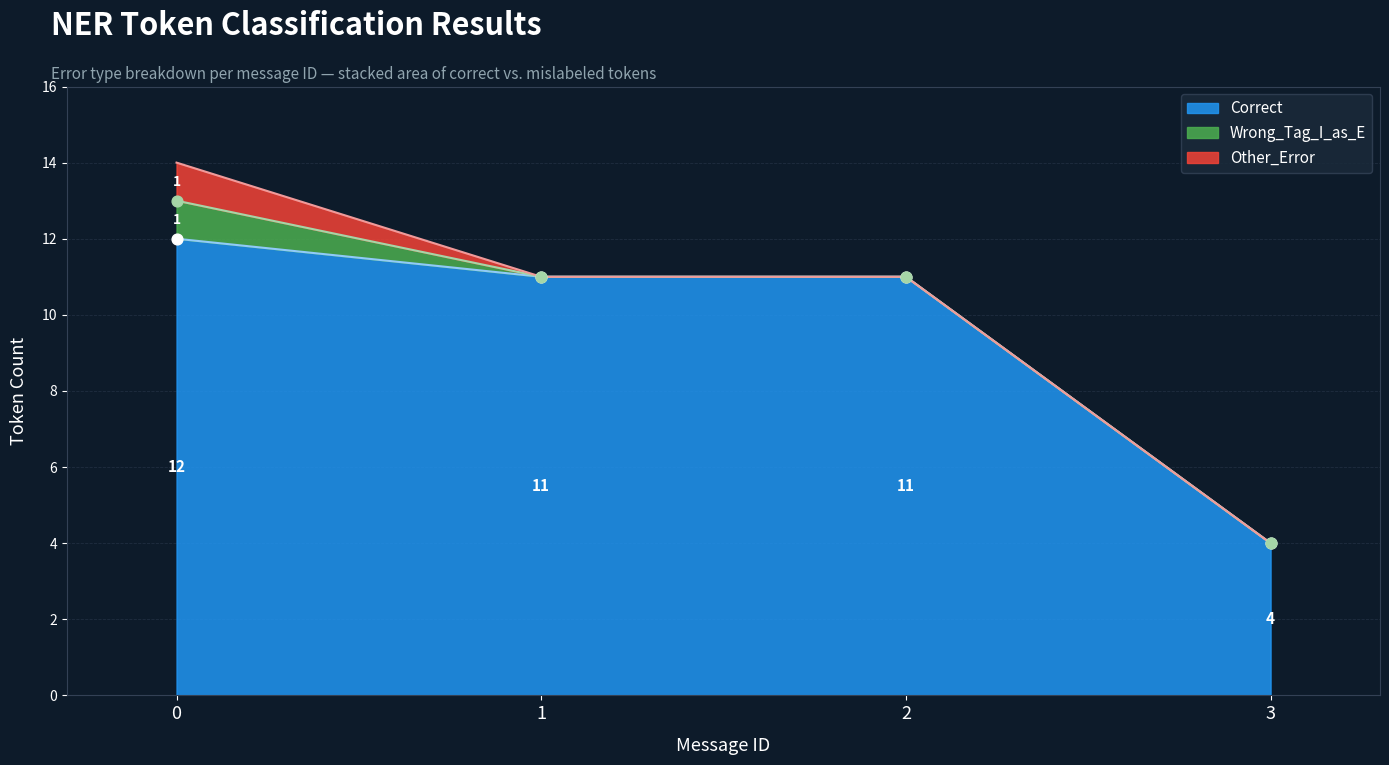

Which series reaches the maximum Y coordinate?

Correct